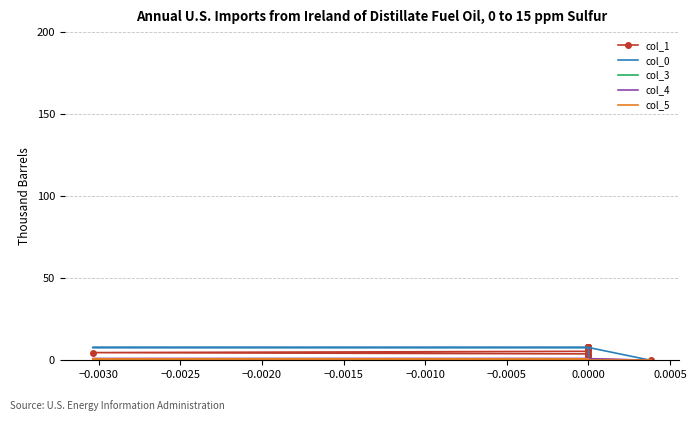

Read the col_5 value at 0.0000.

1.0